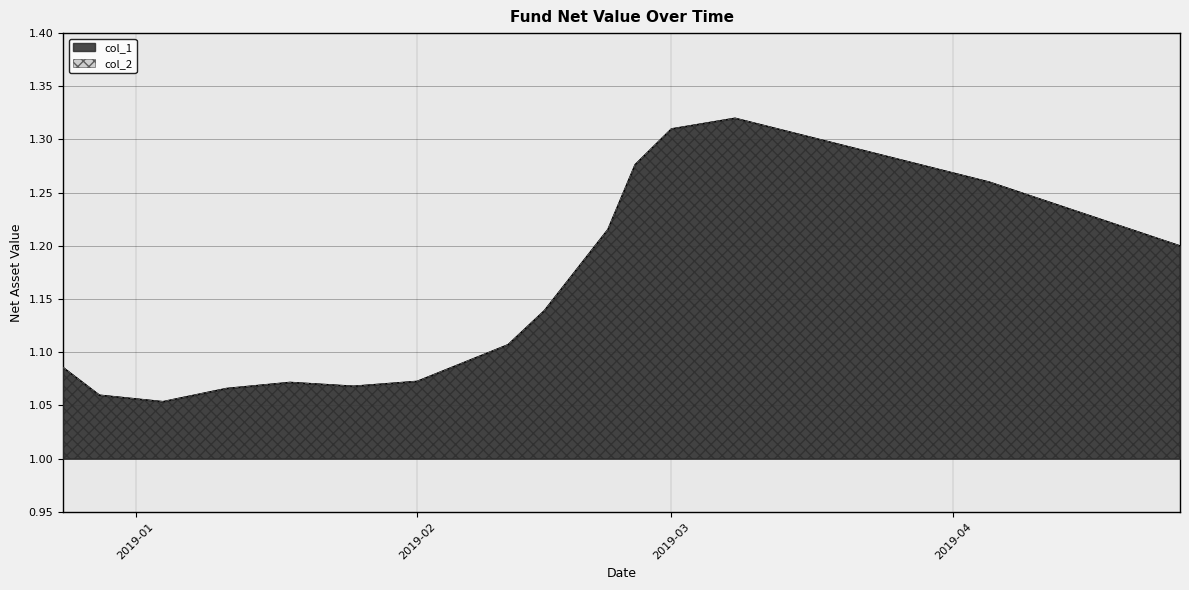

True or false: col_2 has a value of 1.7 at 2019-04-19.

False